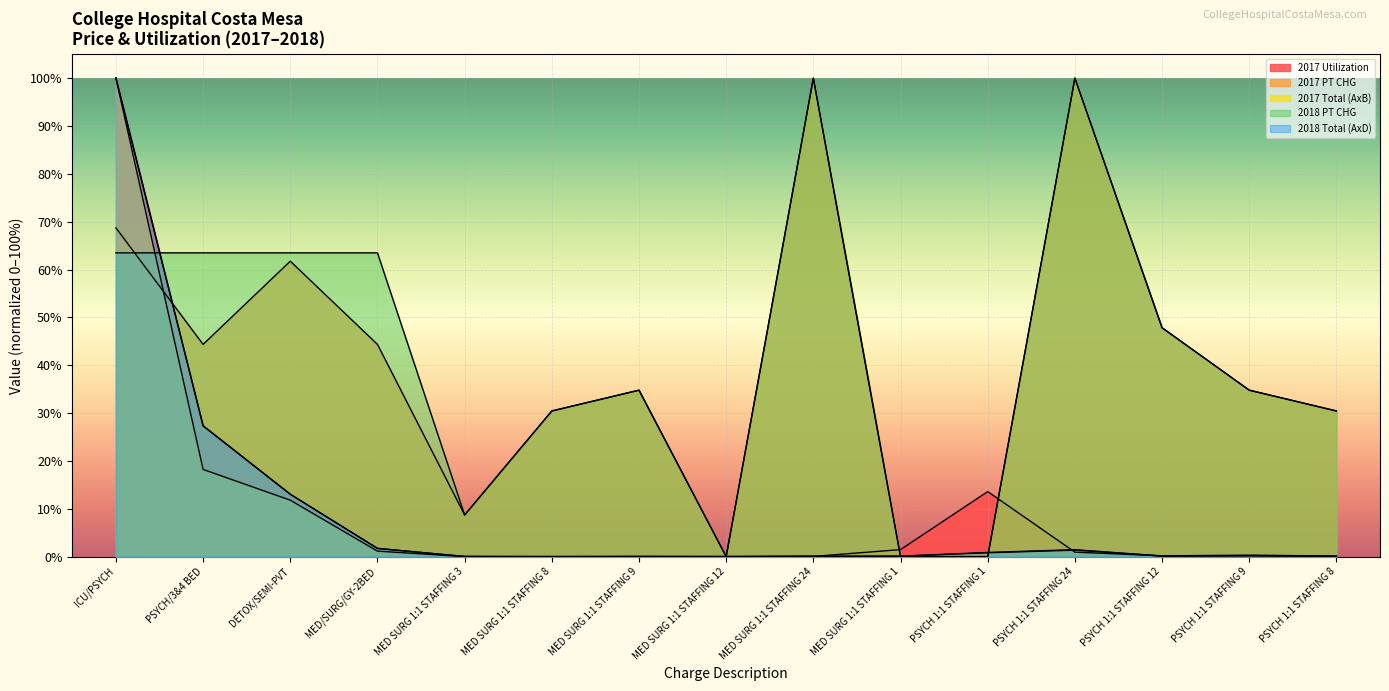

How many values in the 2017 PT CHG series exceed 34?

9